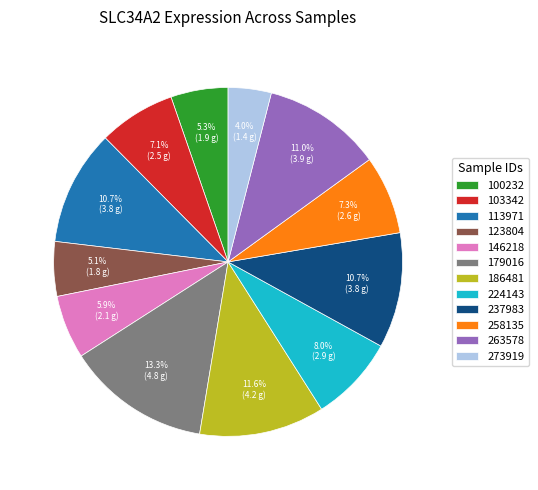

To the nearest percent, what is the difference between the 100232 and 224143 slice percentages?

3%